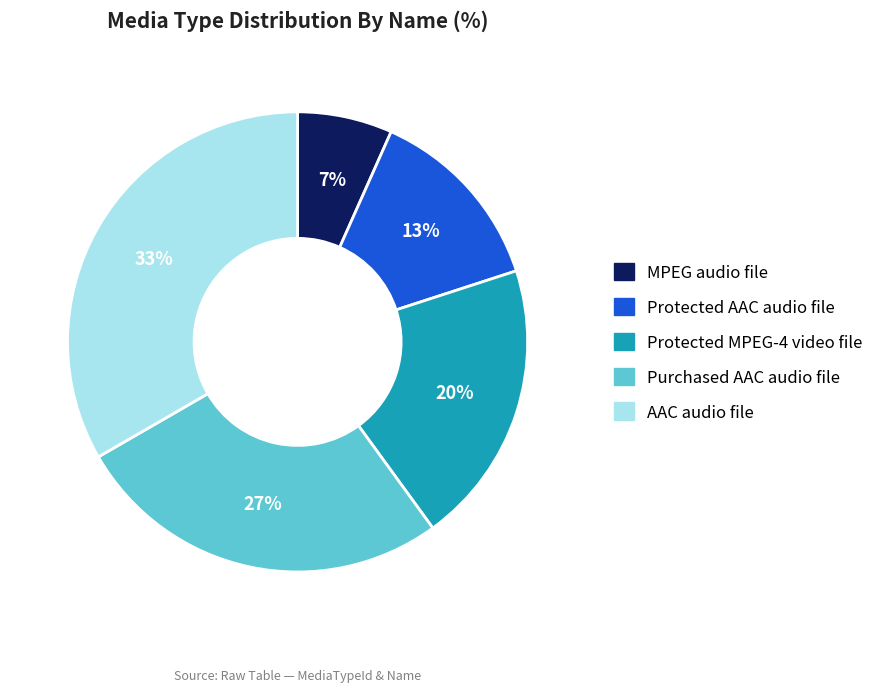

To the nearest percent, what is the difference between the Protected MPEG-4 video file and AAC audio file slice percentages?

13%